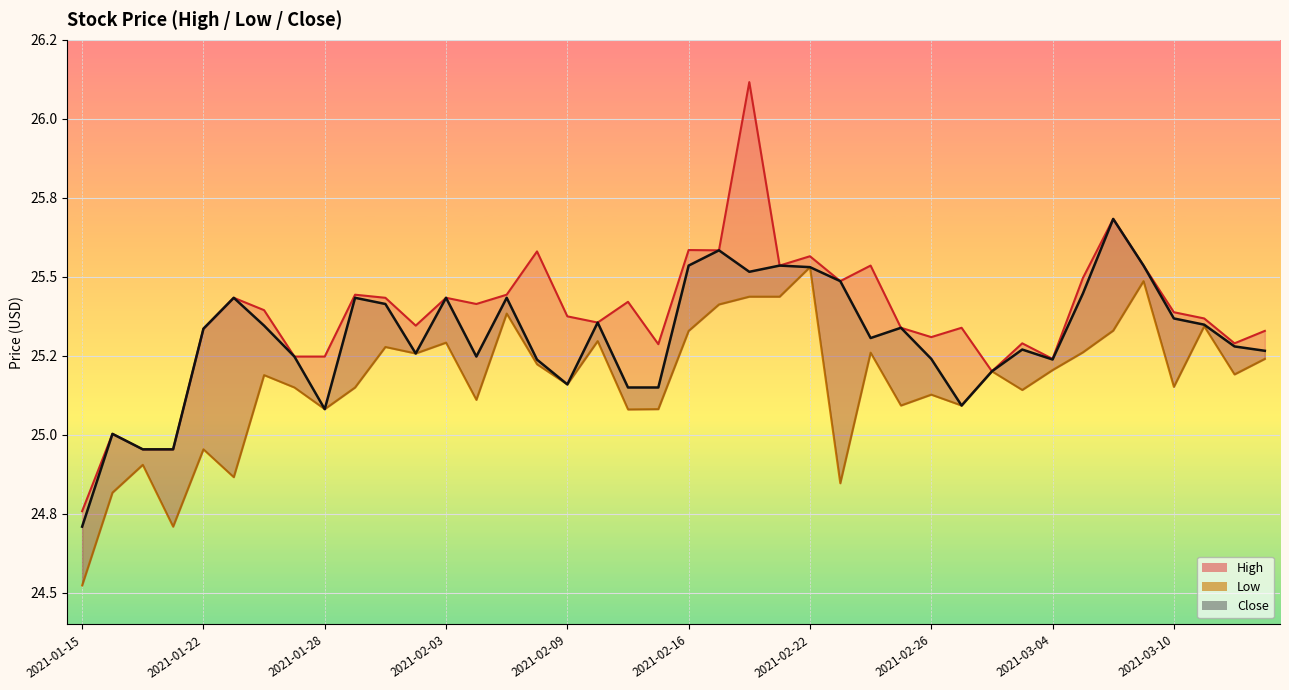

Is the value of High at 2021-02-18 greater than the value of Low at 2021-01-29?

Yes